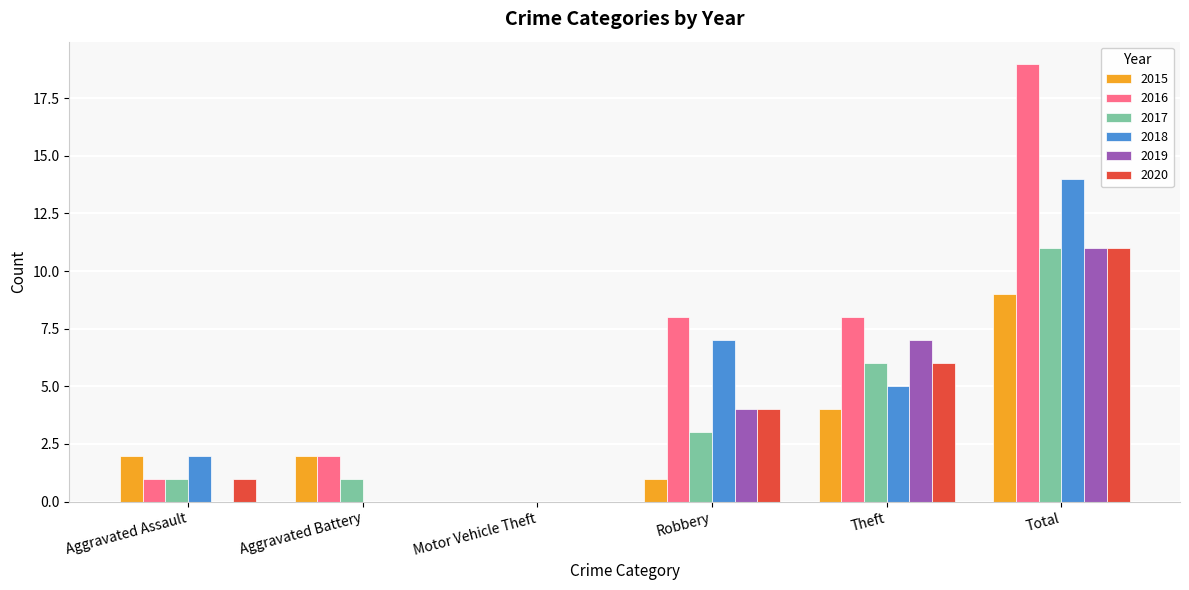

How many values in 2015 are above zero?

5